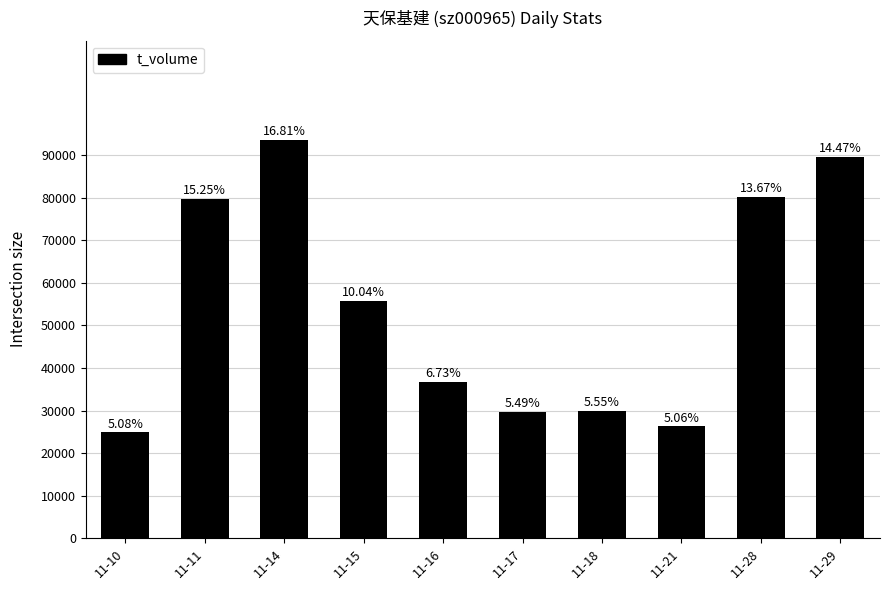

What is the value of the 5th bar from the left?

36785